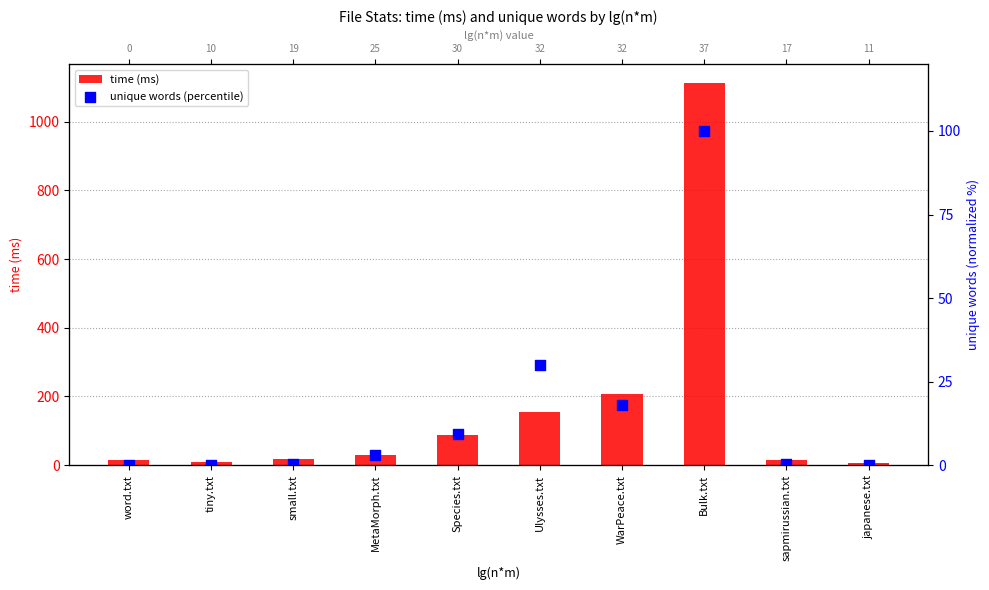

Which series reaches the minimum Y coordinate?

unique words (percentile)